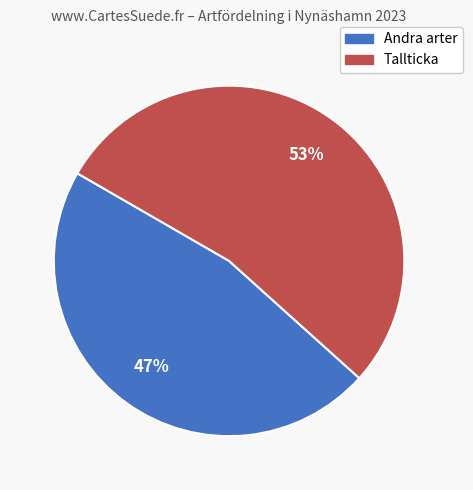

To the nearest percent, what is the average slice percentage?

50%